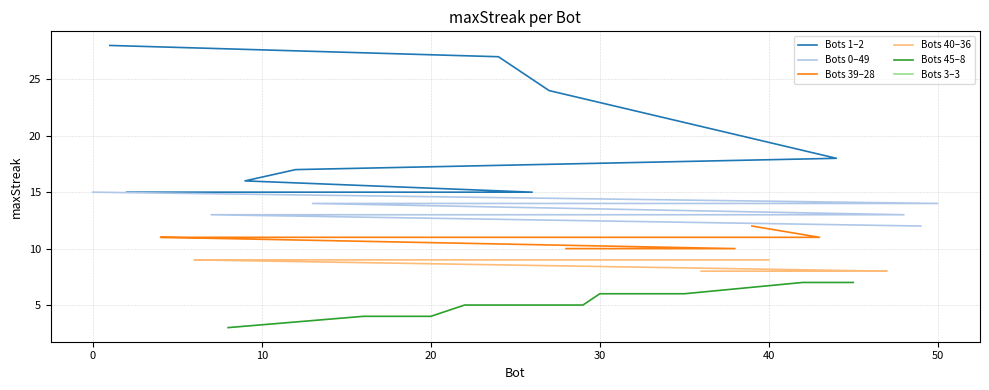

Which series has the largest range (max minus min)?

Bots 1–2